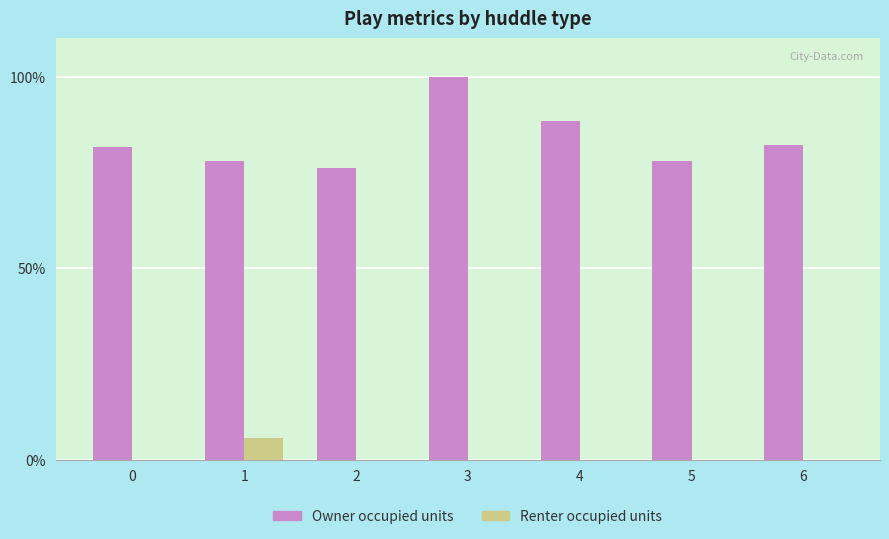

What is the total value across all series at 5?

78.1